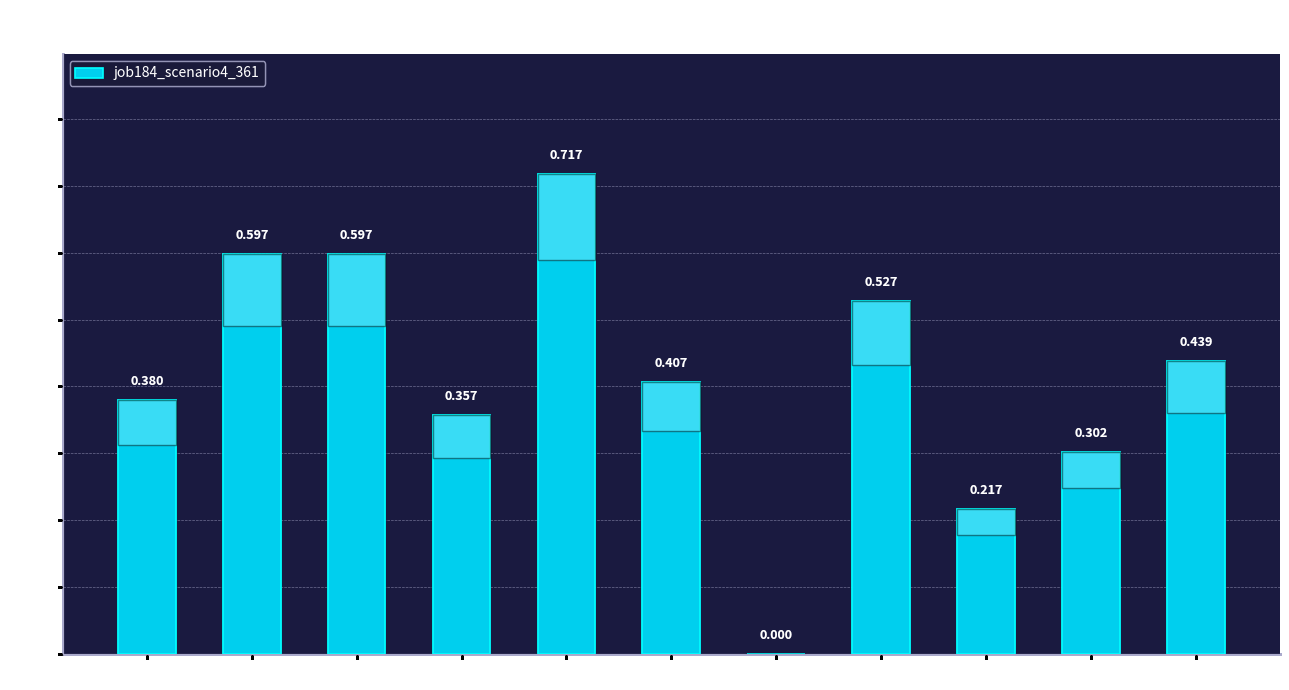

Between cn12 and sh10, which is larger?

cn12